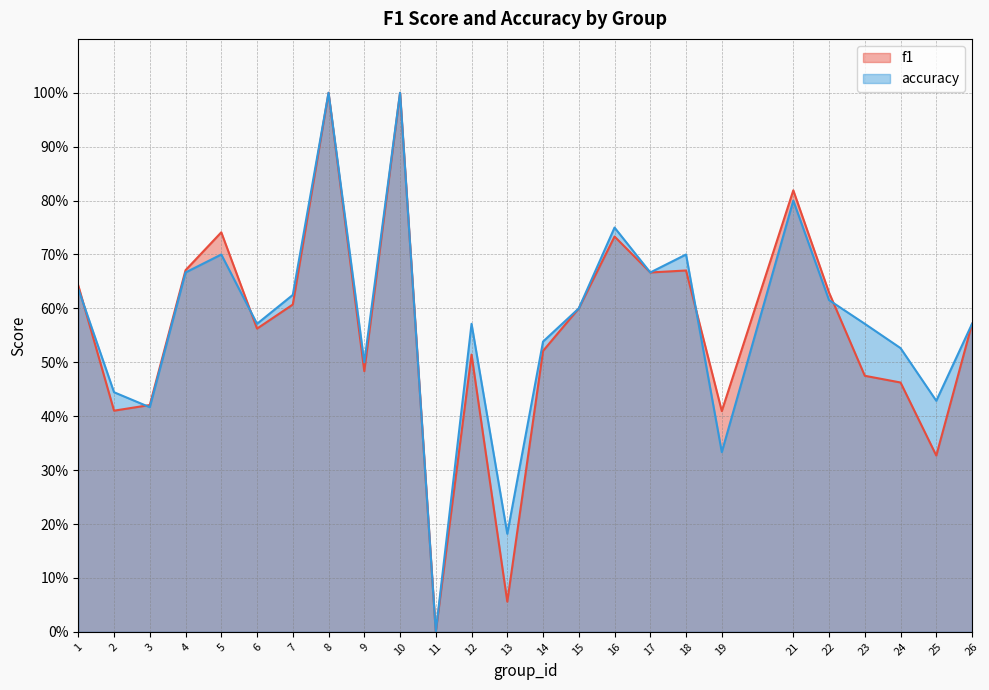

What are all the series names shown in the legend?

f1, accuracy